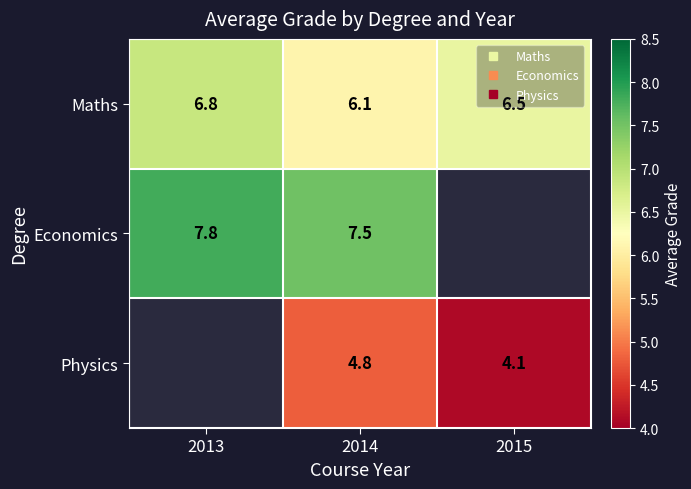

What is the total value across all series at 2013?

14.6